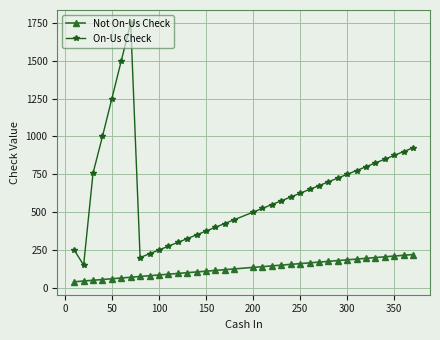

What is the difference between the second highest and second lowest values in the Not On-Us Check series?

170